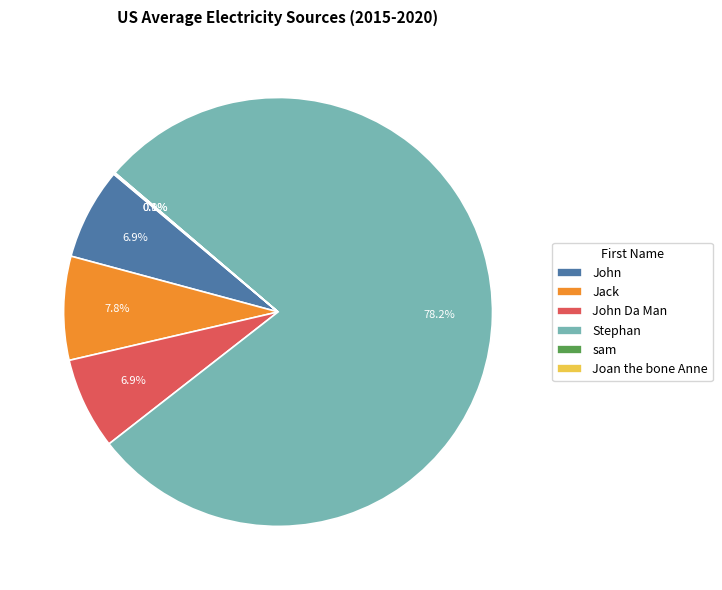

What is the largest slice in the pie chart?

Stephan